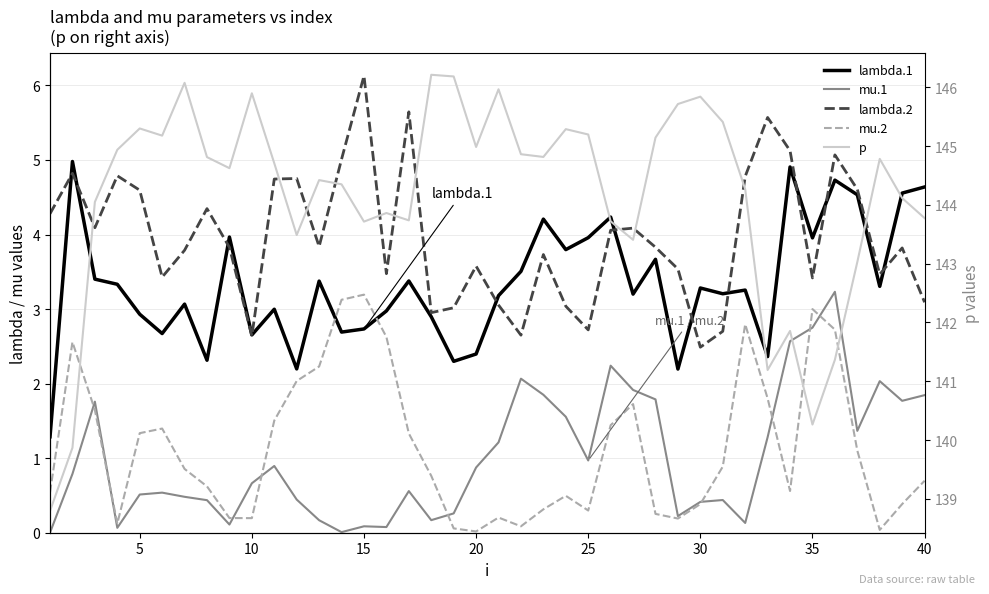

In lambda.2, how many points are lower than both neighbors (excluding endpoints)?

11